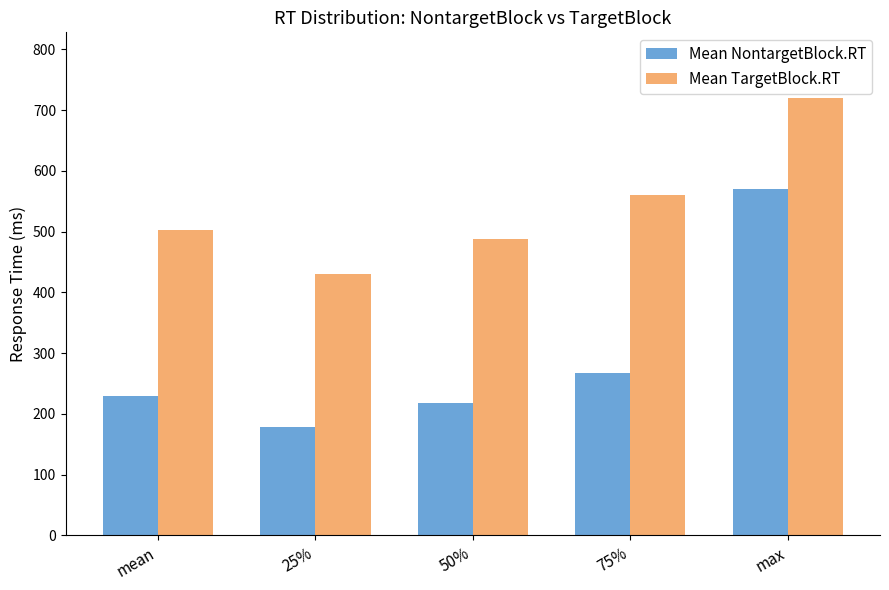

Which series has the largest total across all categories?

Mean TargetBlock.RT